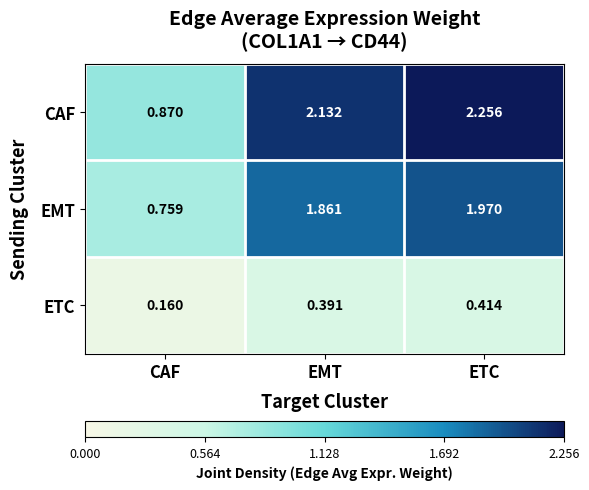

Which category has the lowest value across all series?

CAF